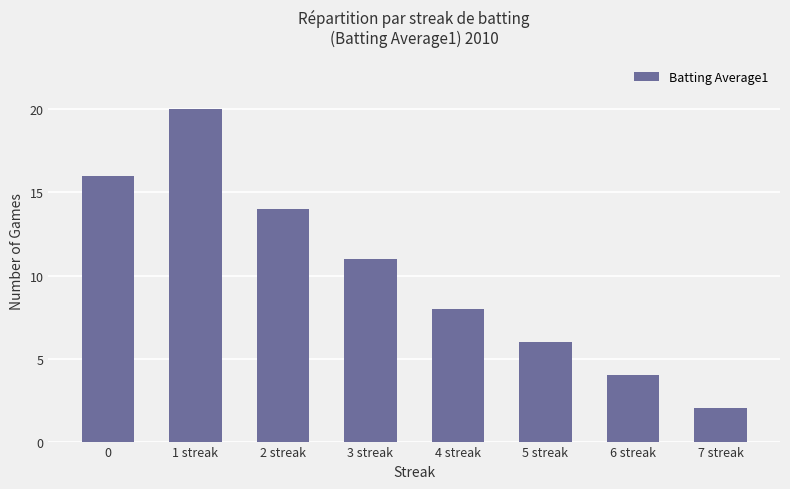

Which has a higher value, 6 streak or 7 streak?

6 streak